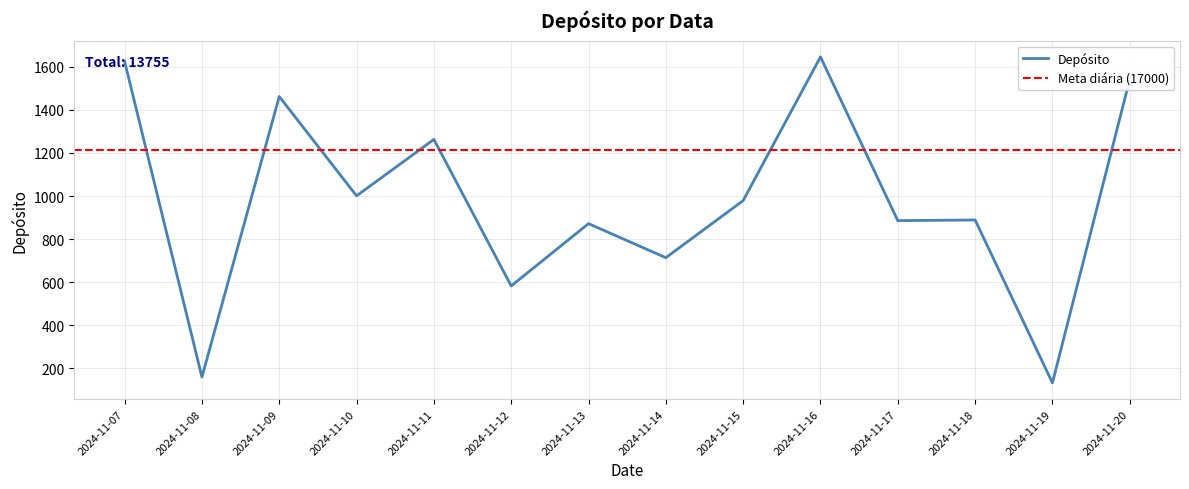

What is the minimum value shown in the chart?

133